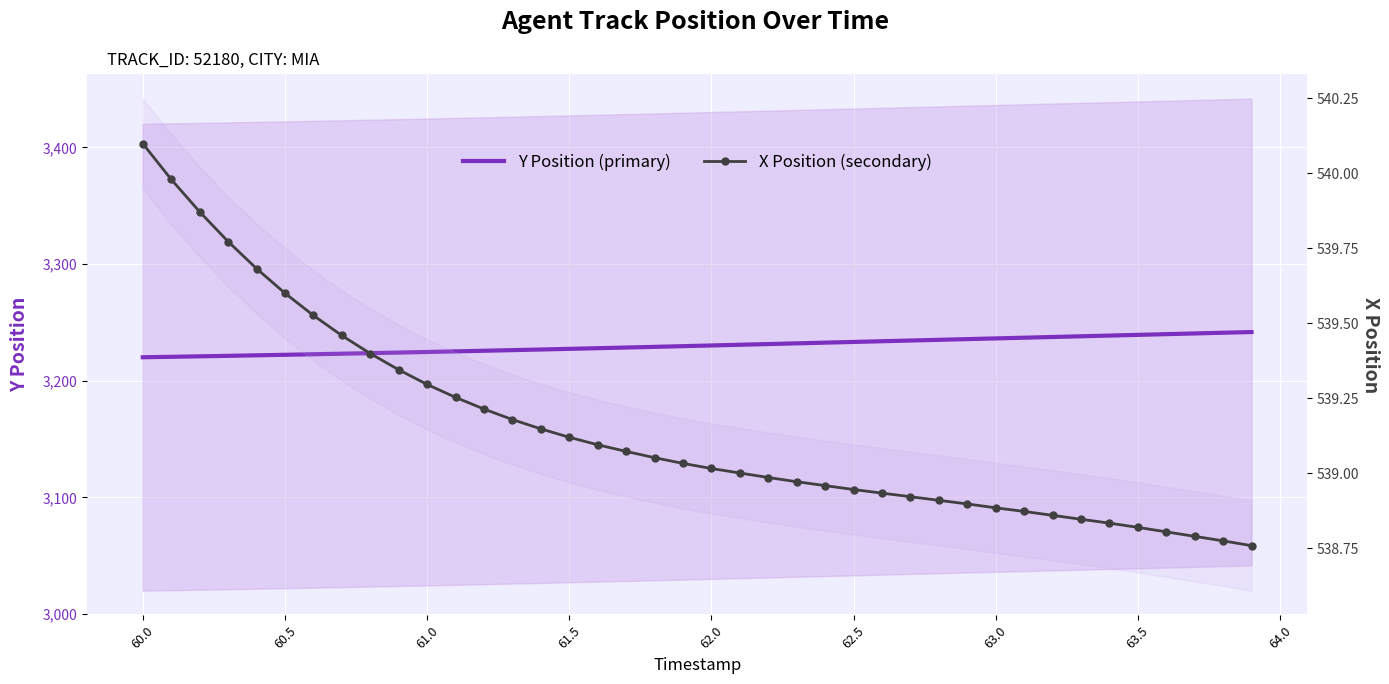

What are all the series names shown in the legend?

Y Position (primary), X Position (secondary)